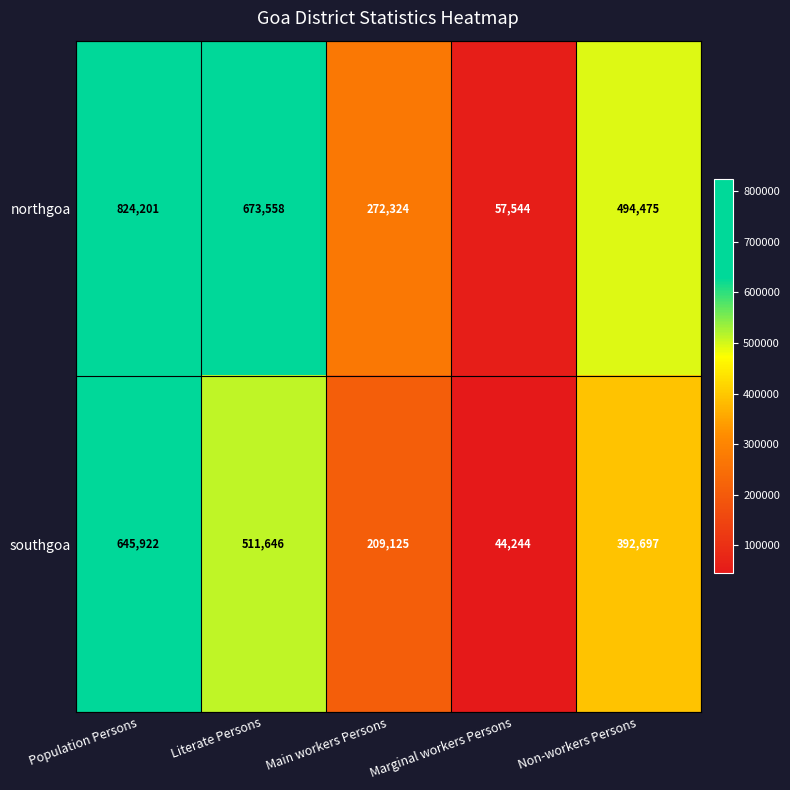

The value of southgoa at Non-workers Persons is 573033. True or false?

False